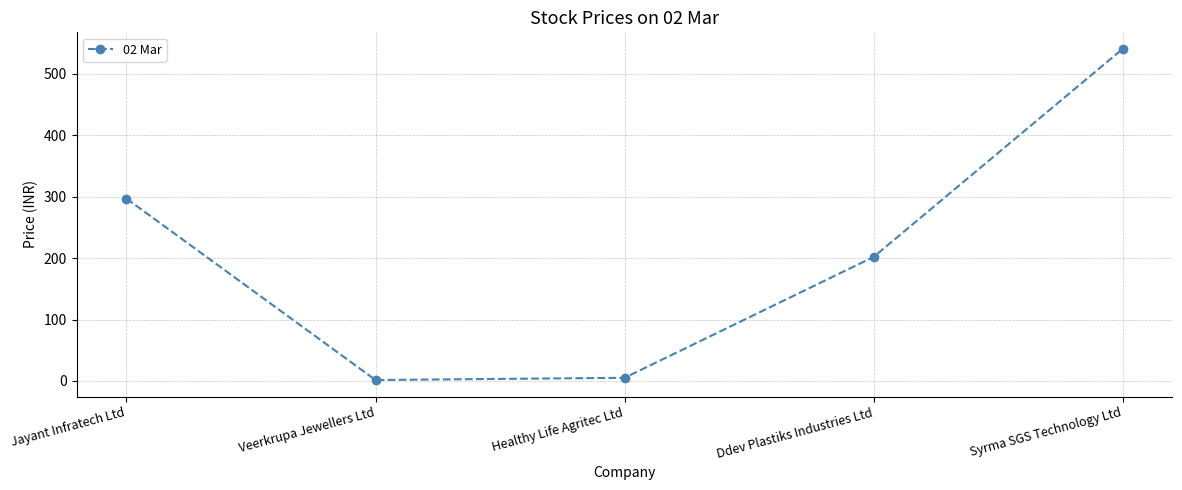

The value at Jayant Infratech Ltd is 297.0. True or false?

True